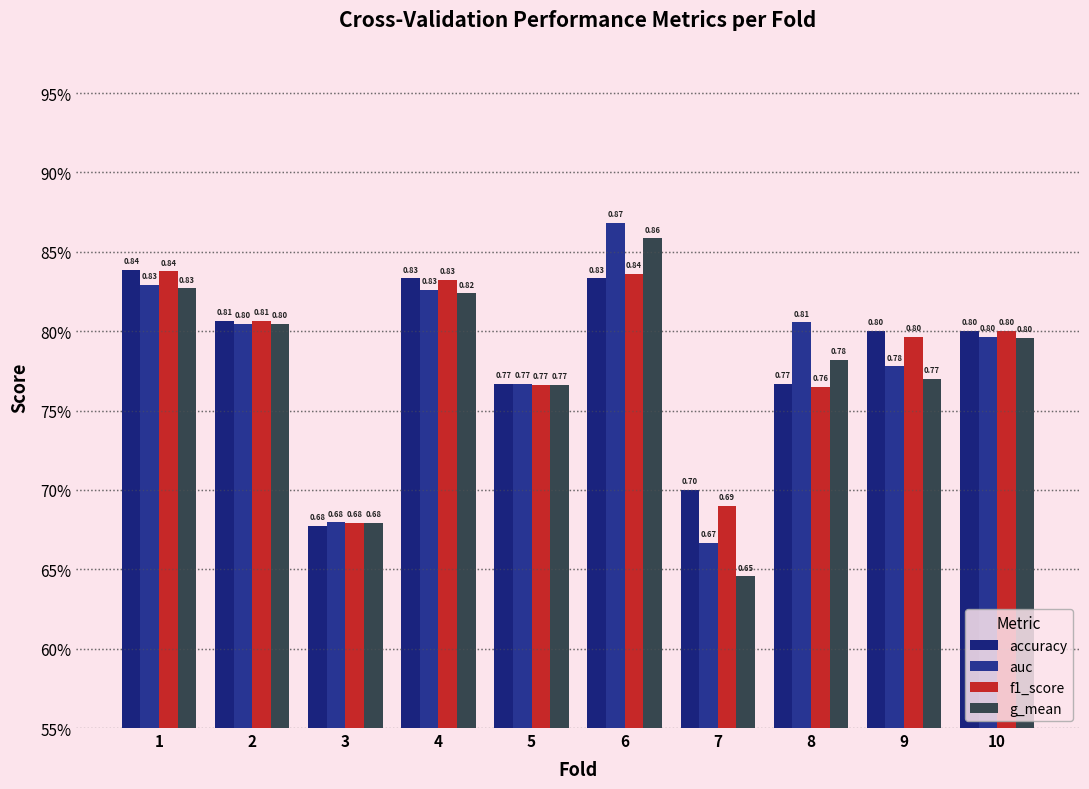

Does the chart contain any negative values?

No